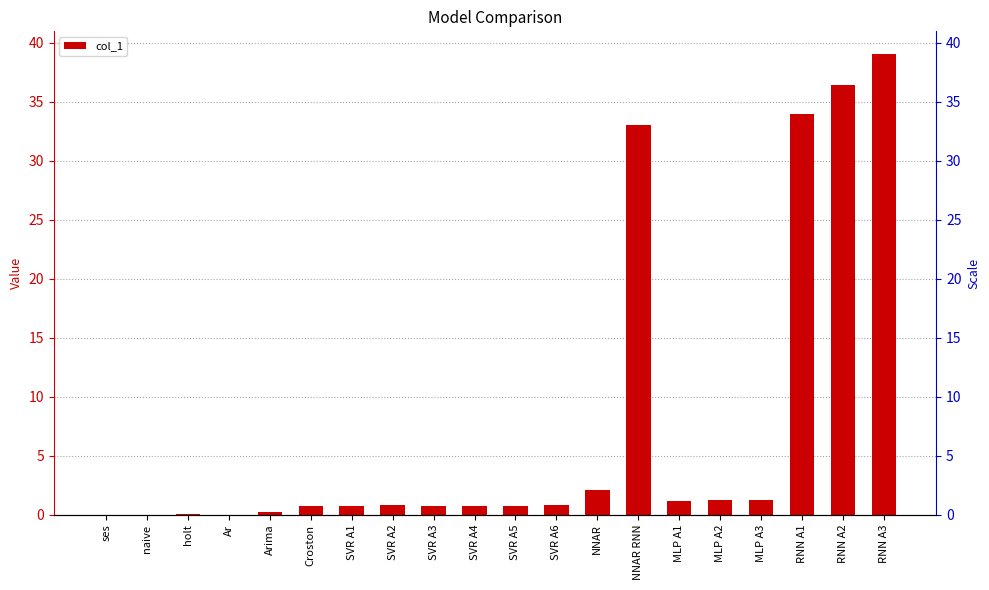

Rank the categories by value from highest to lowest.

RNN A3, RNN A2, RNN A1, NNAR RNN, NNAR, MLP A2, MLP A3, MLP A1, SVR A2, SVR A6, SVR A5, SVR A3, SVR A4, SVR A1, Croston, Arima, holt, naive, ses, Ar